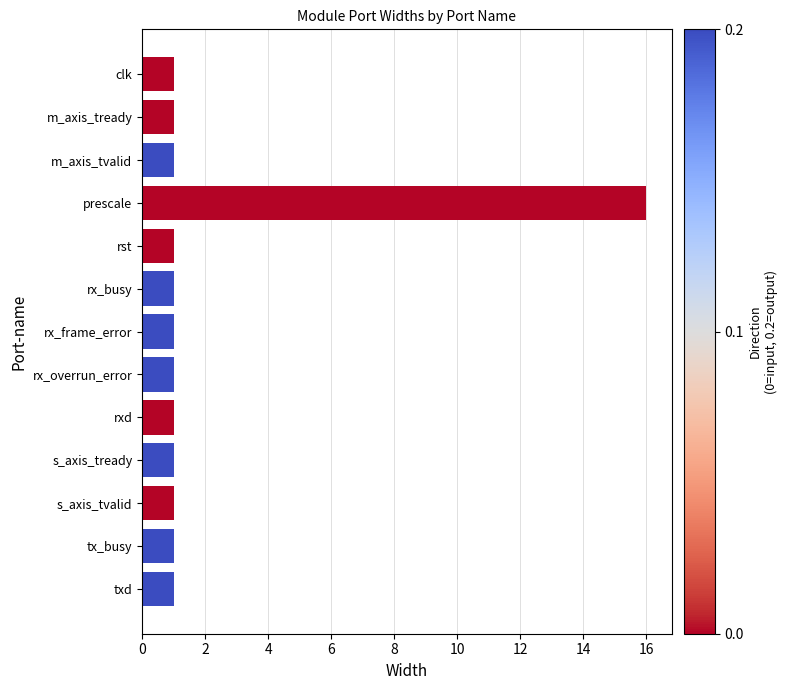

What is the difference between the values at txd and prescale?

15